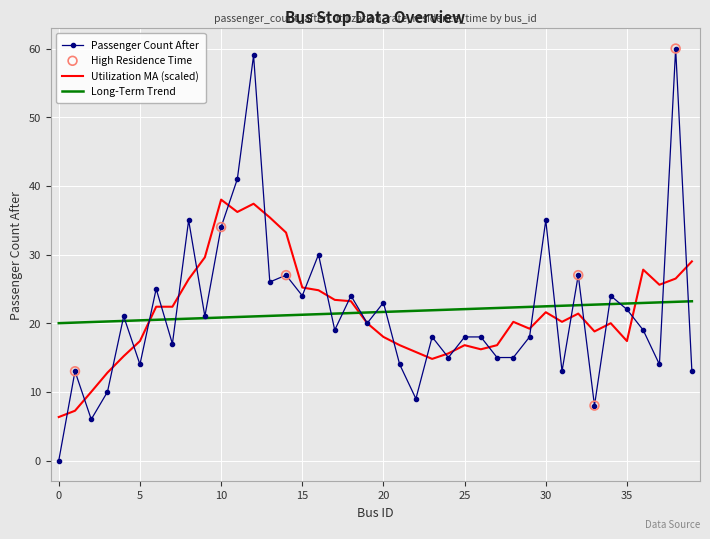

Which series has the largest range (max minus min)?

Passenger Count After